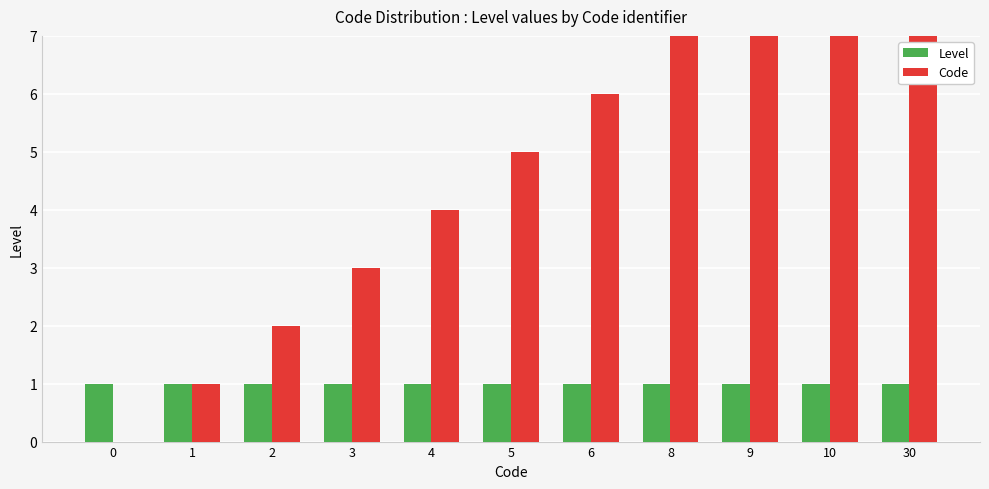

What is the minimum value for Level?

1